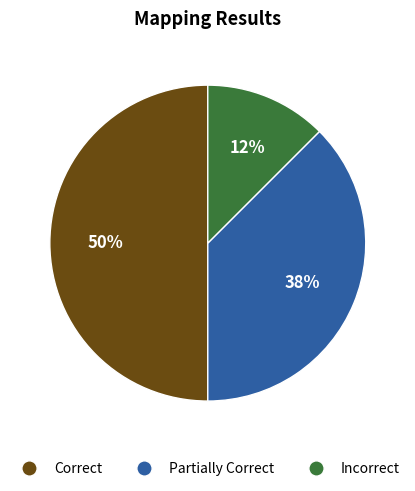

To the nearest percent, what is the combined percentage of Partially Correct and Incorrect?

50%